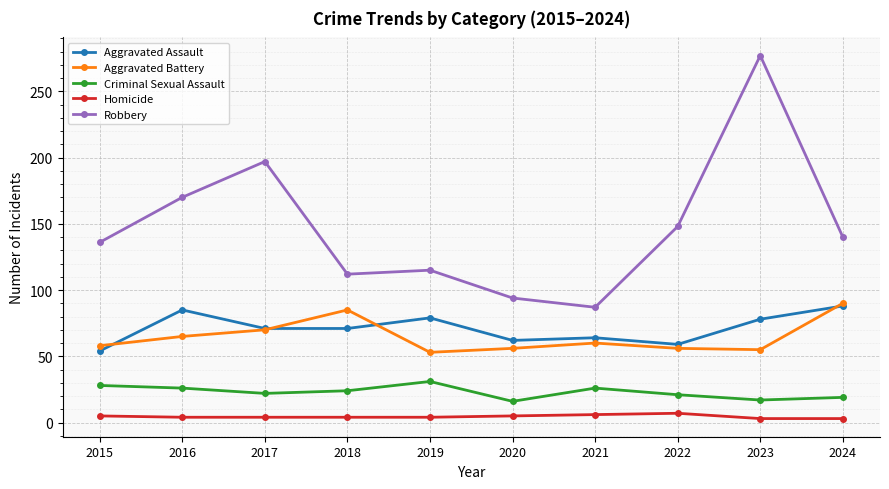

True or false: Criminal Sexual Assault and Aggravated Battery intersect in this chart.

False